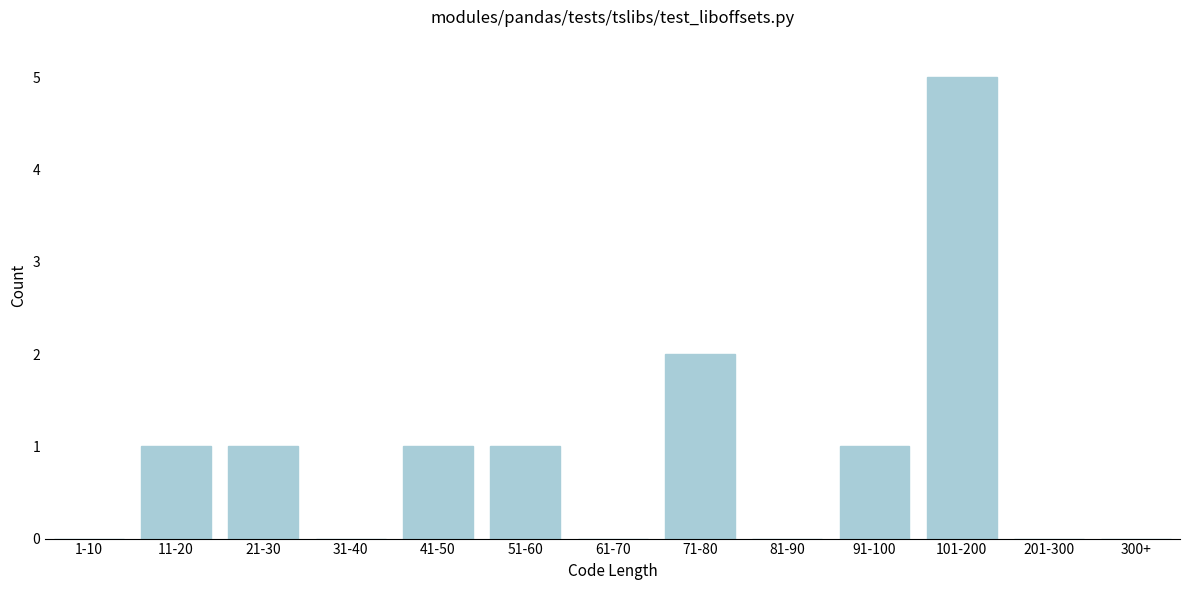

Reading left to right, list all the values displayed in this chart.

1-10=0	11-20=1	21-30=1	31-40=0	41-50=1	51-60=1	61-70=0	71-80=2	81-90=0	91-100=1	101-200=5	201-300=0	300+=0